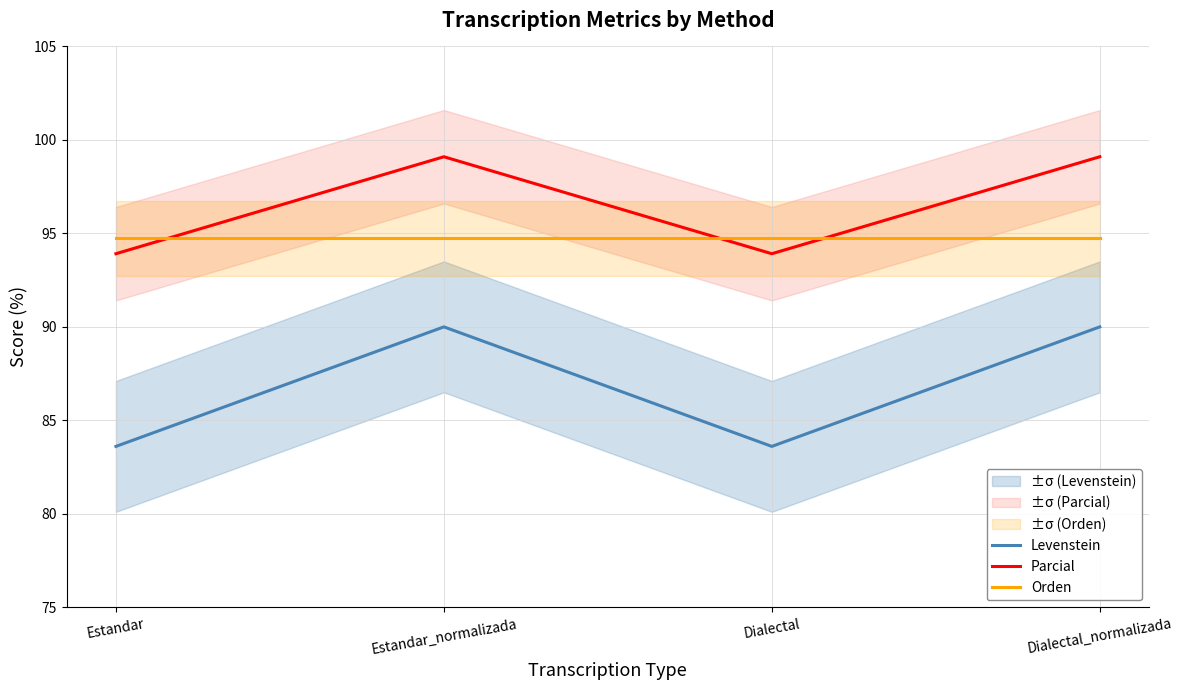

Which series ends up on top after the final intersection of Orden and Parcial?

Parcial